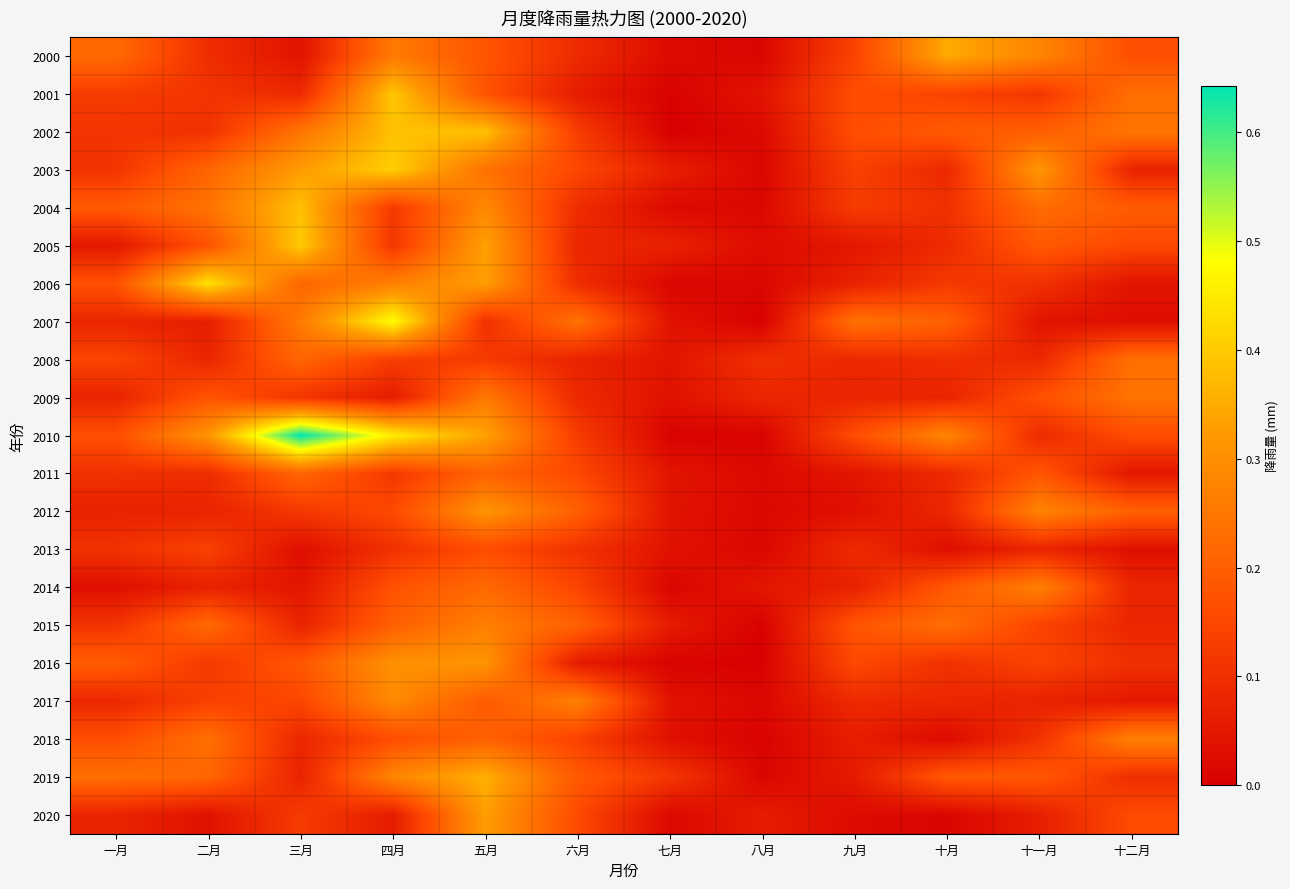

Reading right to left, extract all data points from this chart.

2000: 十二月=0.2	十一月=0.3	十月=0.3	九月=0.1	八月=0.0	七月=0.0	六月=0.1	五月=0.2	四月=0.3	三月=0.0	二月=0.1	一月=0.2
2001: 十二月=0.2	十一月=0.1	十月=0.1	九月=0.2	八月=0.0	七月=0.0	六月=0.1	五月=0.2	四月=0.4	三月=0.1	二月=0.1	一月=0.1
2002: 十二月=0.2	十一月=0.2	十月=0.2	九月=0.2	八月=0.0	七月=0.0	六月=0.1	五月=0.4	四月=0.4	三月=0.2	二月=0.1	一月=0.1
2003: 十二月=0.1	十一月=0.3	十月=0.1	九月=0.1	八月=0.0	七月=0.1	六月=0.2	五月=0.2	四月=0.4	三月=0.3	二月=0.2	一月=0.1
2004: 十二月=0.2	十一月=0.2	十月=0.1	九月=0.1	八月=0.0	七月=0.0	六月=0.1	五月=0.3	四月=0.1	三月=0.4	二月=0.2	一月=0.2
2005: 十二月=0.2	十一月=0.2	十月=0.1	九月=0.0	八月=0.0	七月=0.1	六月=0.1	五月=0.3	四月=0.1	三月=0.4	二月=0.2	一月=0.1
2006: 十二月=0.0	十一月=0.1	十月=0.1	九月=0.1	八月=0.0	七月=0.0	六月=0.1	五月=0.3	四月=0.3	三月=0.2	二月=0.4	一月=0.2
2007: 十二月=0.0	十一月=0.0	十月=0.2	九月=0.2	八月=0.0	七月=0.0	六月=0.2	五月=0.1	四月=0.5	三月=0.3	二月=0.1	一月=0.1
2008: 十二月=0.2	十一月=0.1	十月=0.1	九月=0.1	八月=0.1	七月=0.0	六月=0.1	五月=0.1	四月=0.1	三月=0.2	二月=0.1	一月=0.1
2009: 十二月=0.2	十一月=0.2	十月=0.1	九月=0.1	八月=0.1	七月=0.0	六月=0.1	五月=0.3	四月=0.1	三月=0.1	二月=0.2	一月=0.1
2010: 十二月=0.2	十一月=0.1	十月=0.3	九月=0.2	八月=0.0	七月=0.0	六月=0.1	五月=0.3	四月=0.5	三月=0.6	二月=0.3	一月=0.2
2011: 十二月=0.0	十一月=0.2	十月=0.1	九月=0.0	八月=0.0	七月=0.0	六月=0.2	五月=0.2	四月=0.1	三月=0.2	二月=0.1	一月=0.1
2012: 十二月=0.2	十一月=0.3	十月=0.1	九月=0.0	八月=0.0	七月=0.0	六月=0.2	五月=0.3	四月=0.2	三月=0.1	二月=0.1	一月=0.1
2013: 十二月=0.0	十一月=0.1	十月=0.0	九月=0.1	八月=0.0	七月=0.0	六月=0.1	五月=0.2	四月=0.1	三月=0.0	二月=0.1	一月=0.1
2014: 十二月=0.1	十一月=0.3	十月=0.2	九月=0.1	八月=0.0	七月=0.0	六月=0.1	五月=0.2	四月=0.2	三月=0.0	二月=0.1	一月=0.0
2015: 十二月=0.1	十一月=0.1	十月=0.2	九月=0.2	八月=0.0	七月=0.1	六月=0.2	五月=0.3	四月=0.2	三月=0.1	二月=0.2	一月=0.1
2016: 十二月=0.1	十一月=0.1	十月=0.1	九月=0.2	八月=0.0	七月=0.0	六月=0.1	五月=0.3	四月=0.3	三月=0.2	二月=0.1	一月=0.2
2017: 十二月=0.1	十一月=0.1	十月=0.1	九月=0.1	八月=0.0	七月=0.0	六月=0.3	五月=0.2	四月=0.3	三月=0.1	二月=0.1	一月=0.1
2018: 十二月=0.3	十一月=0.1	十月=0.0	九月=0.1	八月=0.0	七月=0.0	六月=0.1	五月=0.2	四月=0.2	三月=0.1	二月=0.2	一月=0.2
2019: 十二月=0.1	十一月=0.2	十月=0.2	九月=0.1	八月=0.0	七月=0.1	六月=0.2	五月=0.4	四月=0.3	三月=0.1	二月=0.2	一月=0.2
2020: 十二月=0.2	十一月=0.1	十月=0.0	九月=0.0	八月=0.1	七月=0.0	六月=0.2	五月=0.3	四月=0.1	三月=0.1	二月=0.0	一月=0.1